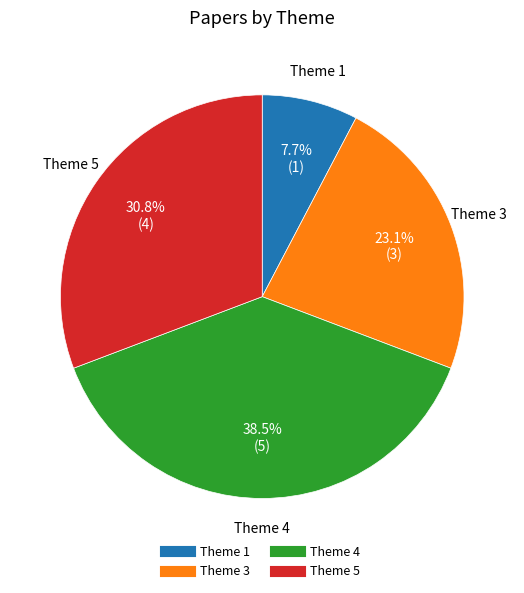

Between Theme 4 and Theme 1, which is larger?

Theme 4